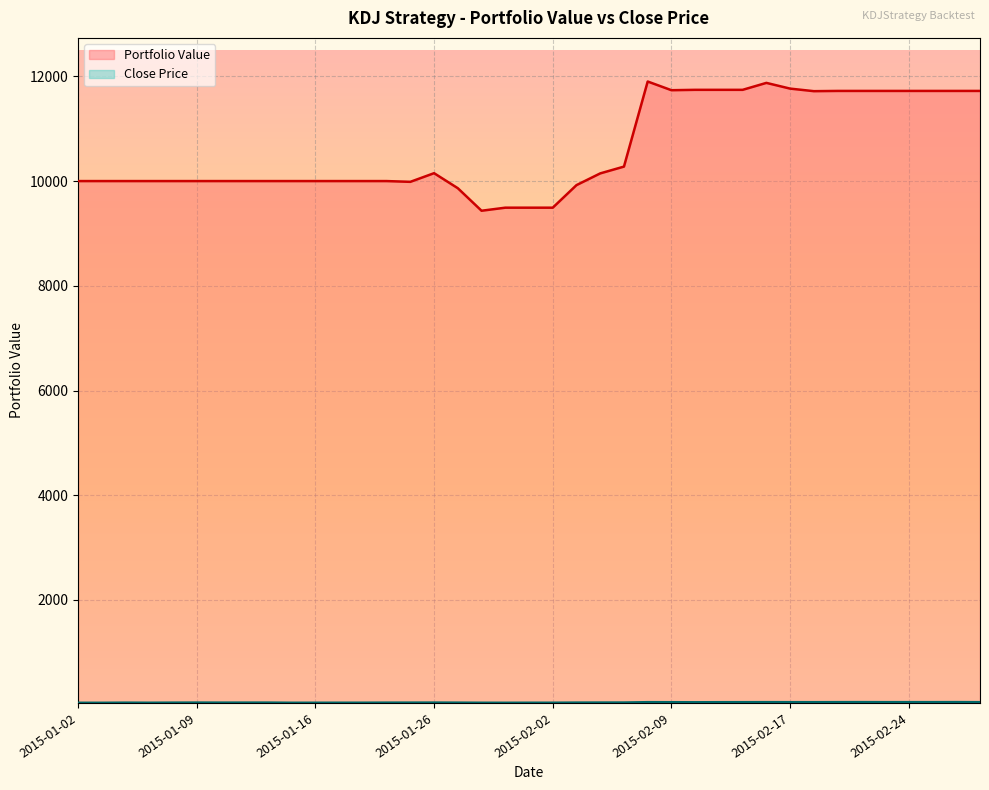

True or false: close and value cross at least once.

False